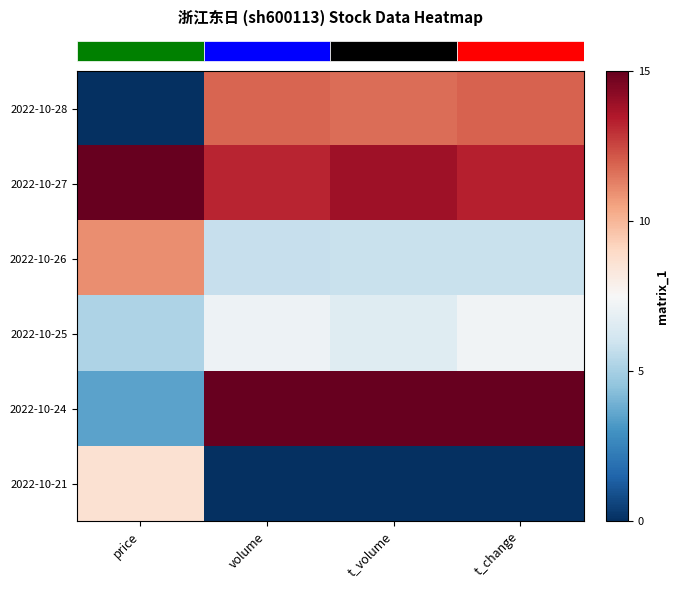

What is the spread (max minus min) of values at t_change?

15.0